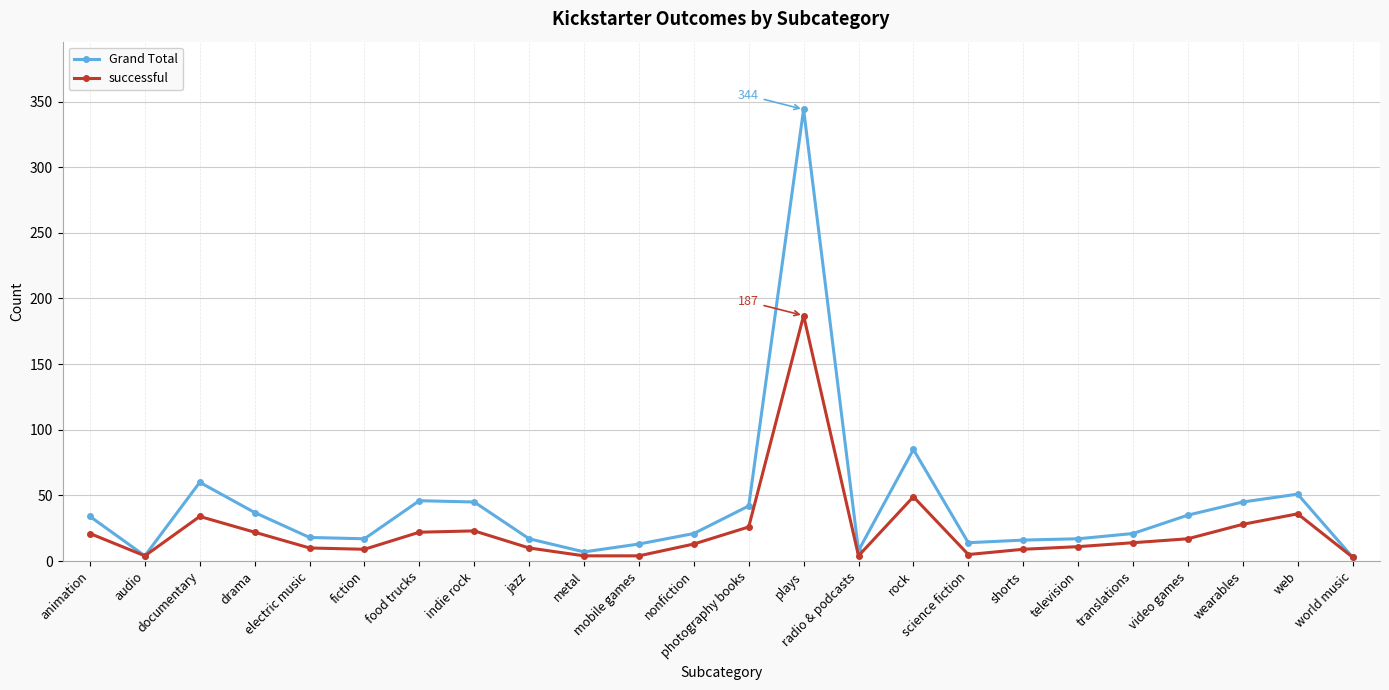

What is the label of the 19th point from the right?

fiction